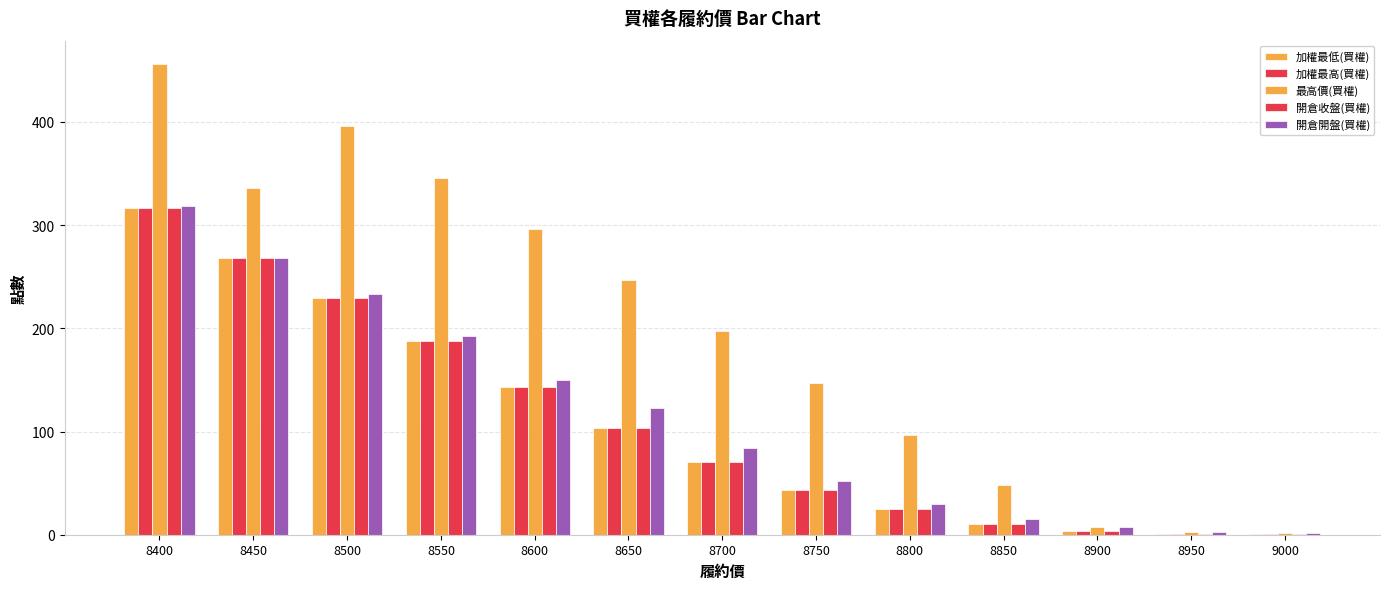

Which label corresponds to the largest value in the chart?

8400